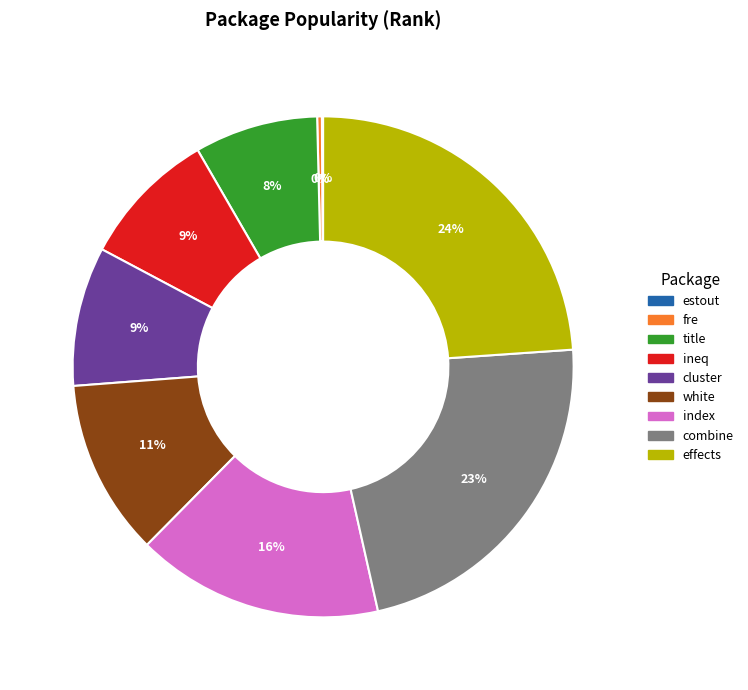

Do effects and combine together represent more than half of the pie?

No